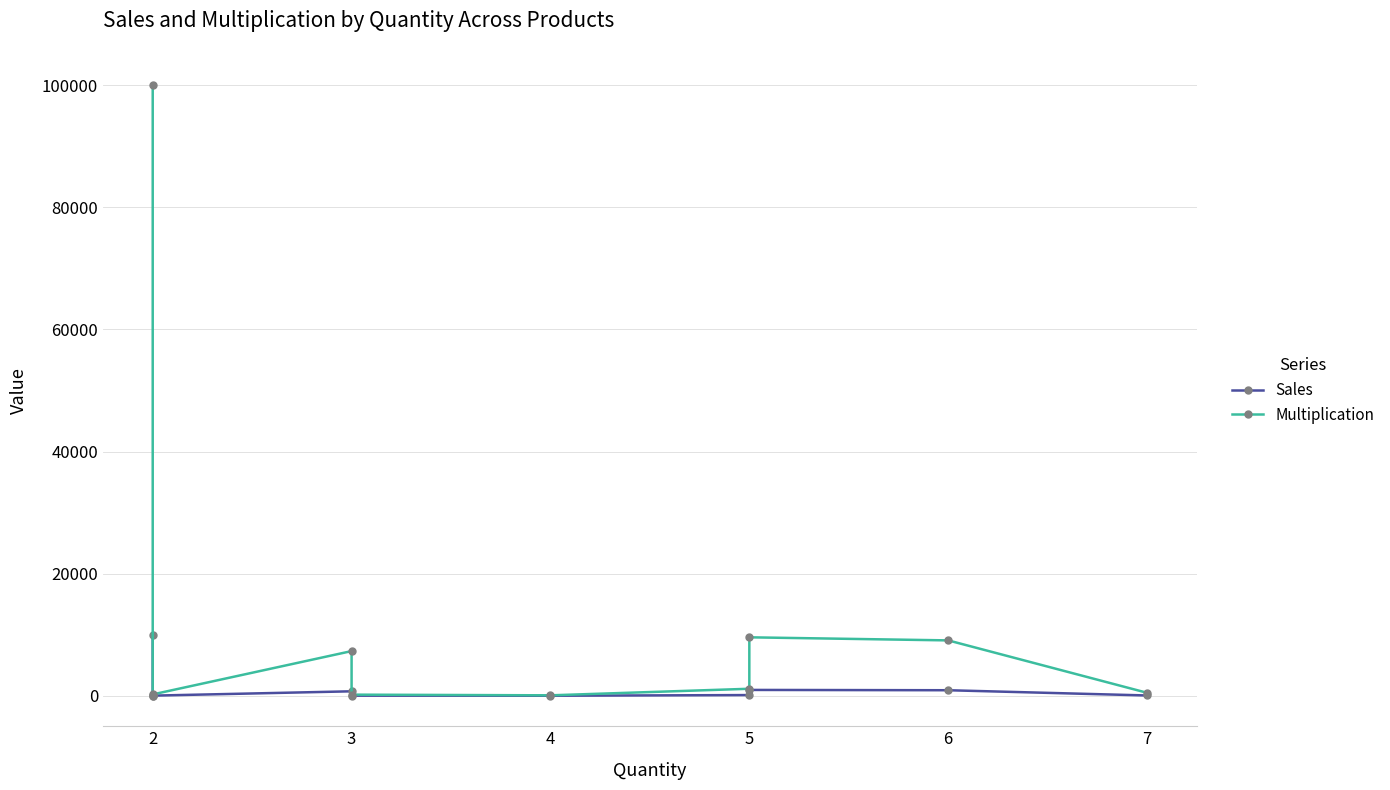

Reading left to right, transcribe all the data shown in this chart.

Sales: 10000.0	14.6	22.4	731.9	18.5	7.3	114.9	957.6	907.2	48.9
Multiplication: 100000.0	146.2	223.7	7319.4	185.0	72.8	1149.0	9575.8	9071.5	488.6